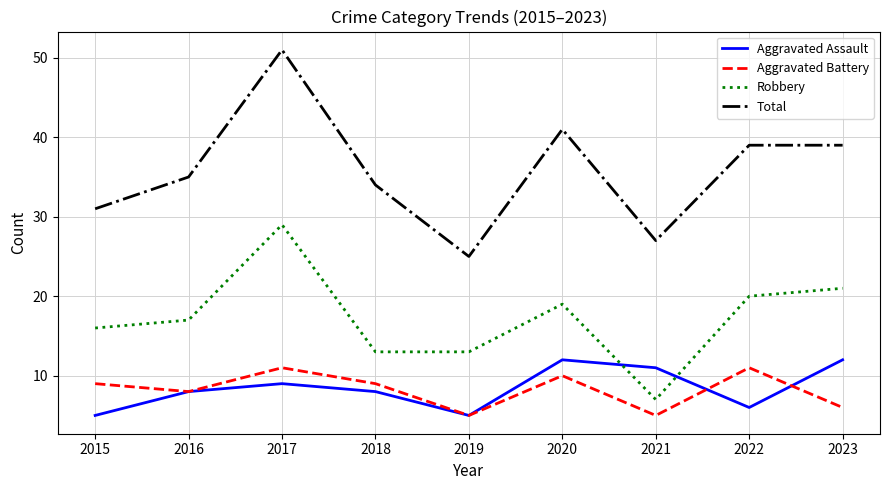

What is the spread (max minus min) of values at 2017?

42